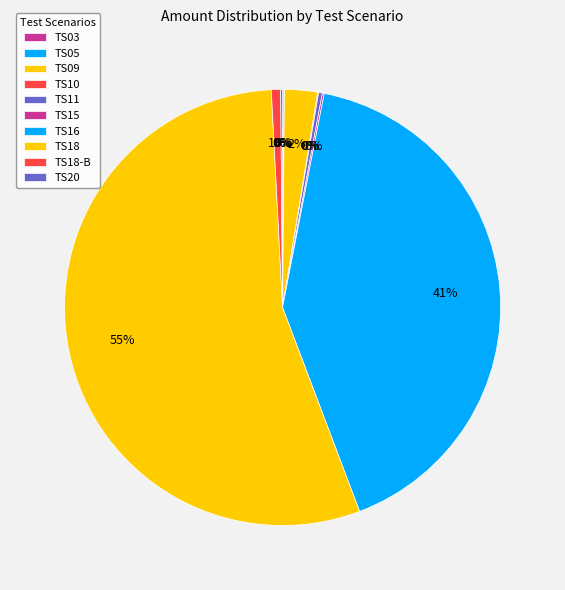

The TS15 slice represents 10% of the pie. True or false?

False